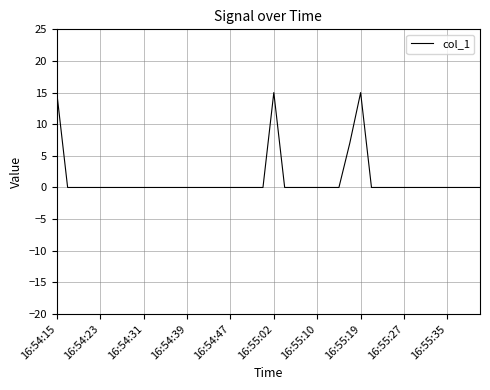

Reading left to right, what are all the values shown in this chart?

15	0	0	0	0	0	0	0	0	0	0	0	0	0	0	0	0	0	0	0	15	0	0	0	0	0	0	7	15	0	0	0	0	0	0	0	0	0	0	0